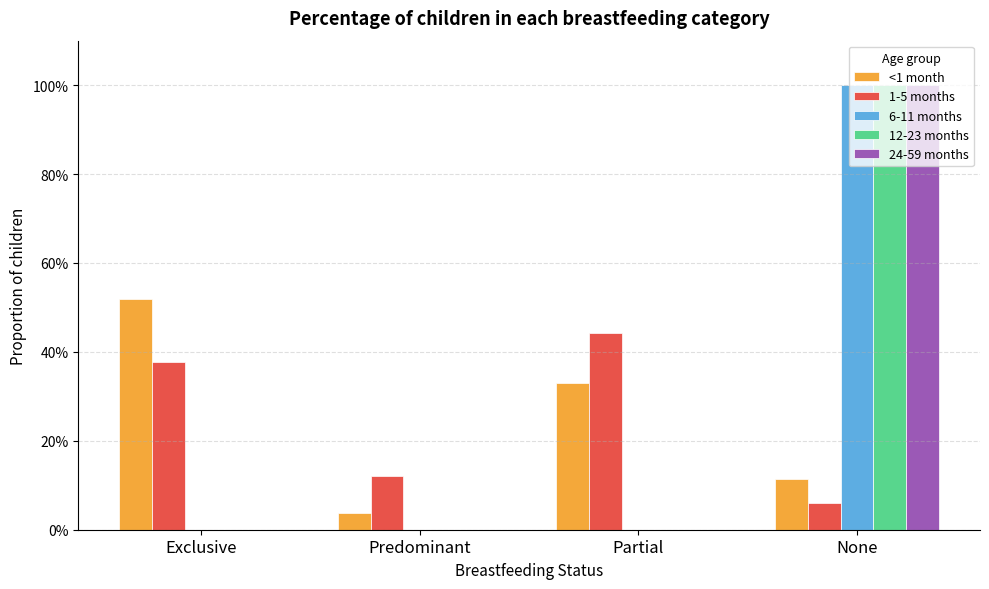

What is the difference between the highest and lowest values at Exclusive?

0.5